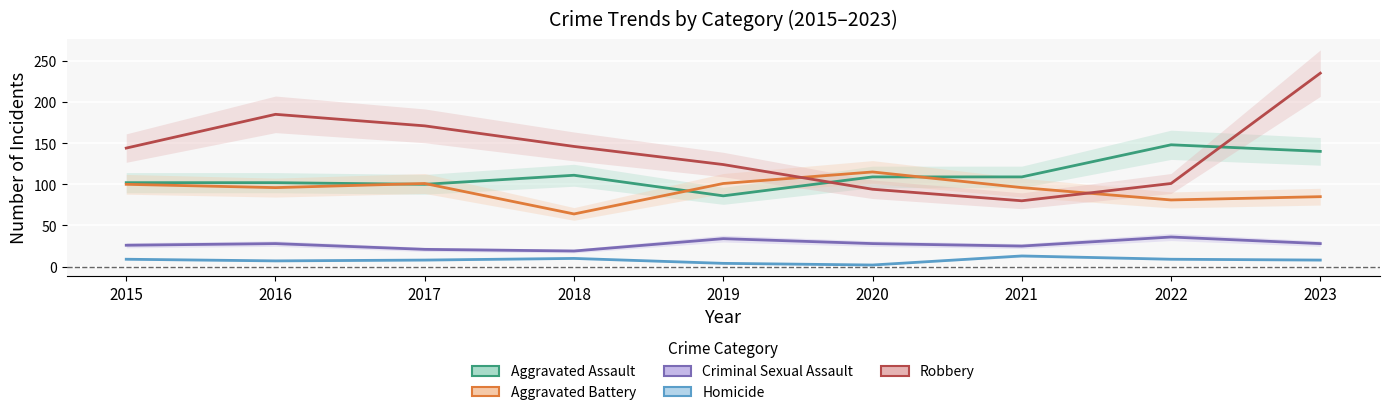

How many distinct data groups are displayed?

5